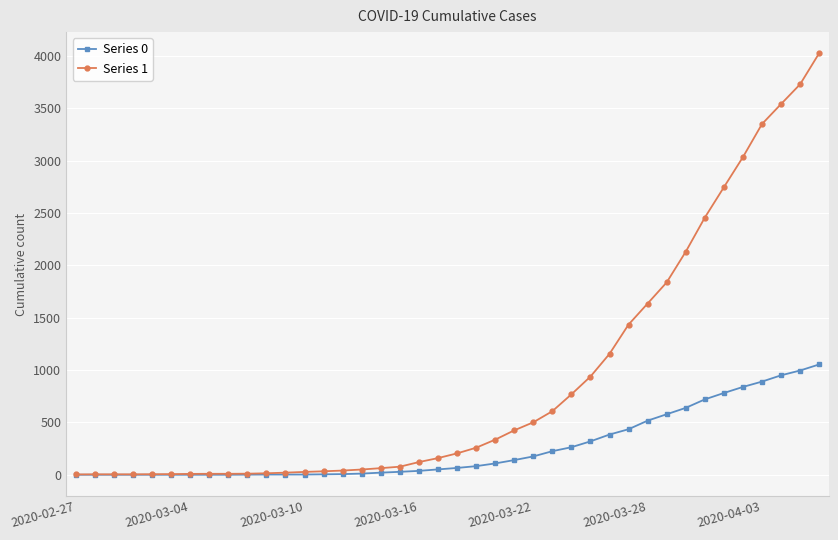

List the series in order of their overall mean, highest first.

Series 1, Series 0